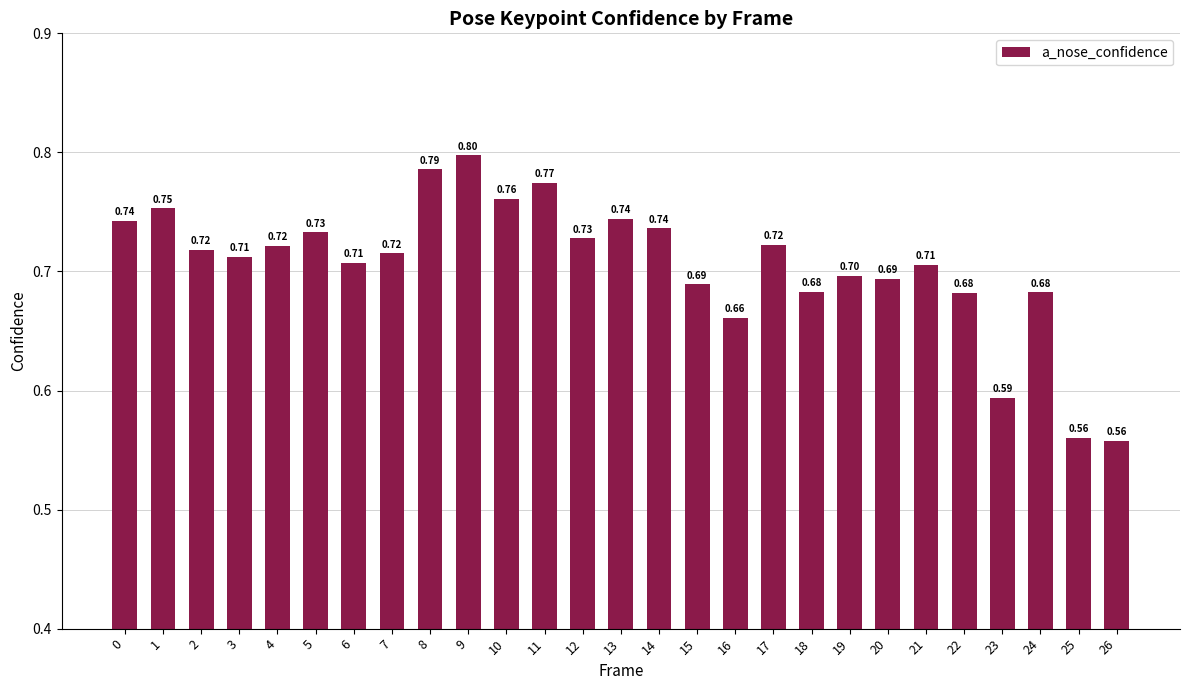

Are the bars grouped side by side (vs. stacked)?

No